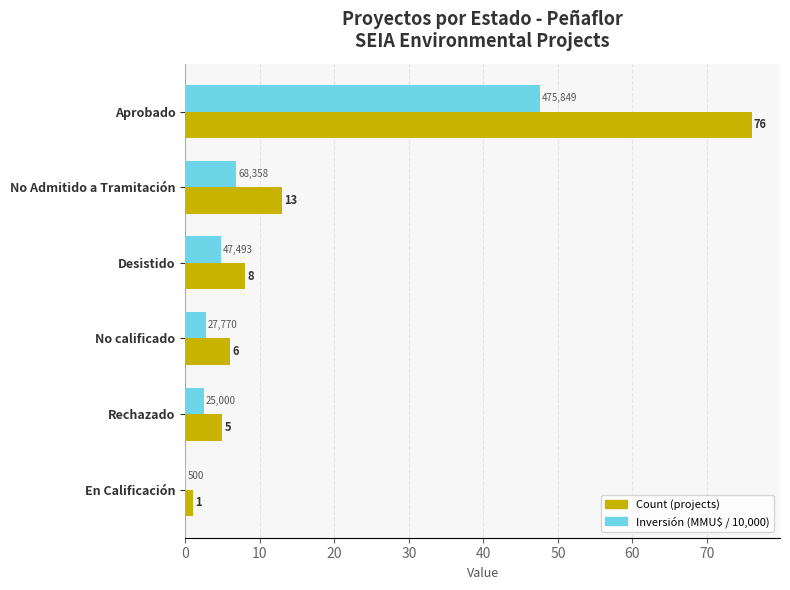

Which label corresponds to the largest value in the chart?

Aprobado